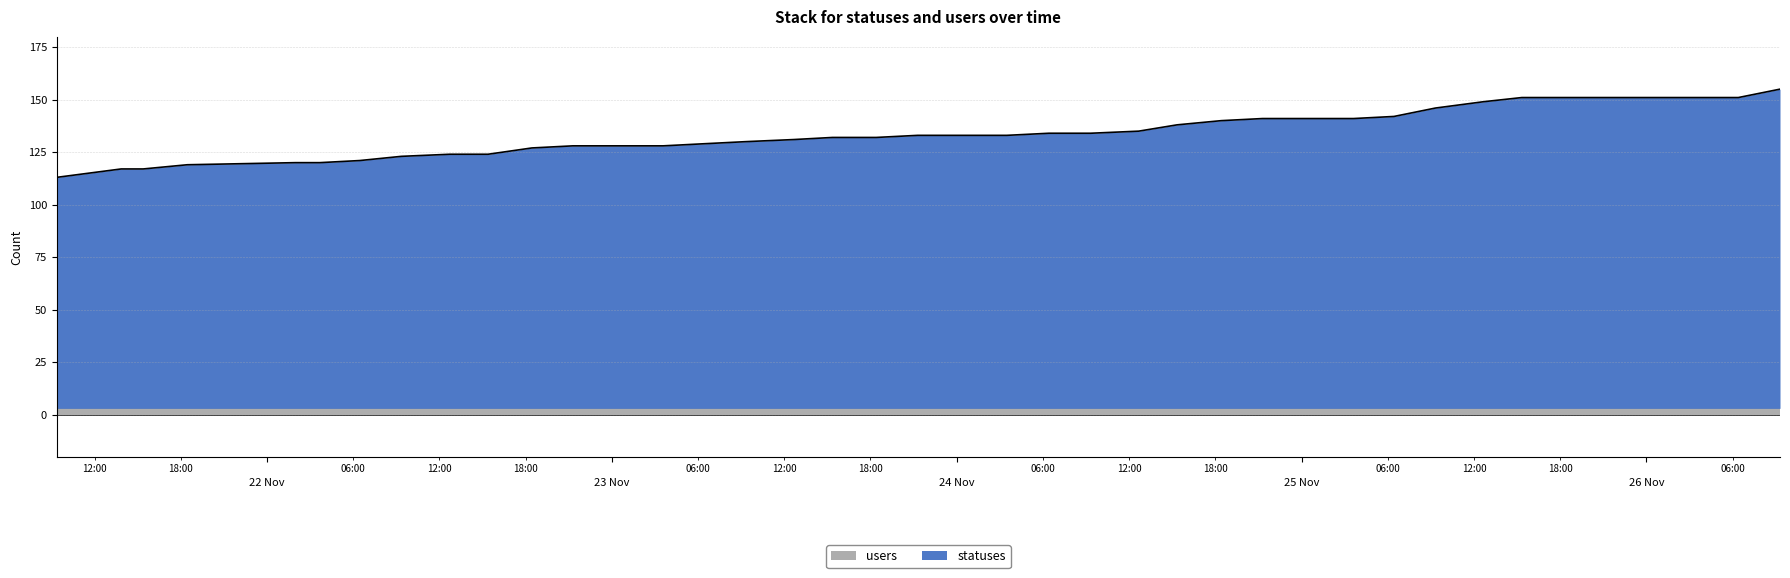

What is the sum of all values?

5364